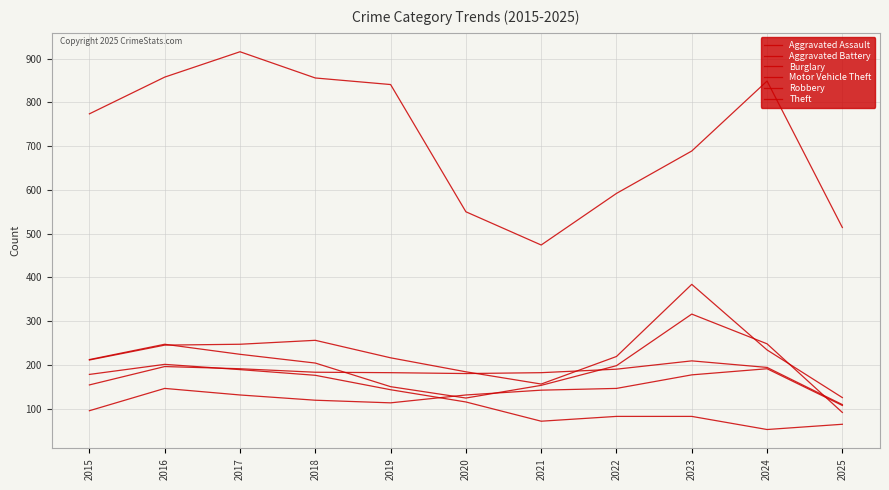

Reading left to right, transcribe all the data shown in this chart.

Aggravated Assault: 95	146	131	119	113	131	142	146	177	191	107
Aggravated Battery: 154	196	191	183	182	180	182	190	209	194	109
Burglary: 178	201	189	176	143	115	71	82	82	52	64
Motor Vehicle Theft: 211	245	247	256	216	184	156	219	384	234	125
Robbery: 212	247	224	204	150	124	153	198	316	248	91
Theft: 774	858	916	856	841	550	474	592	689	849	514